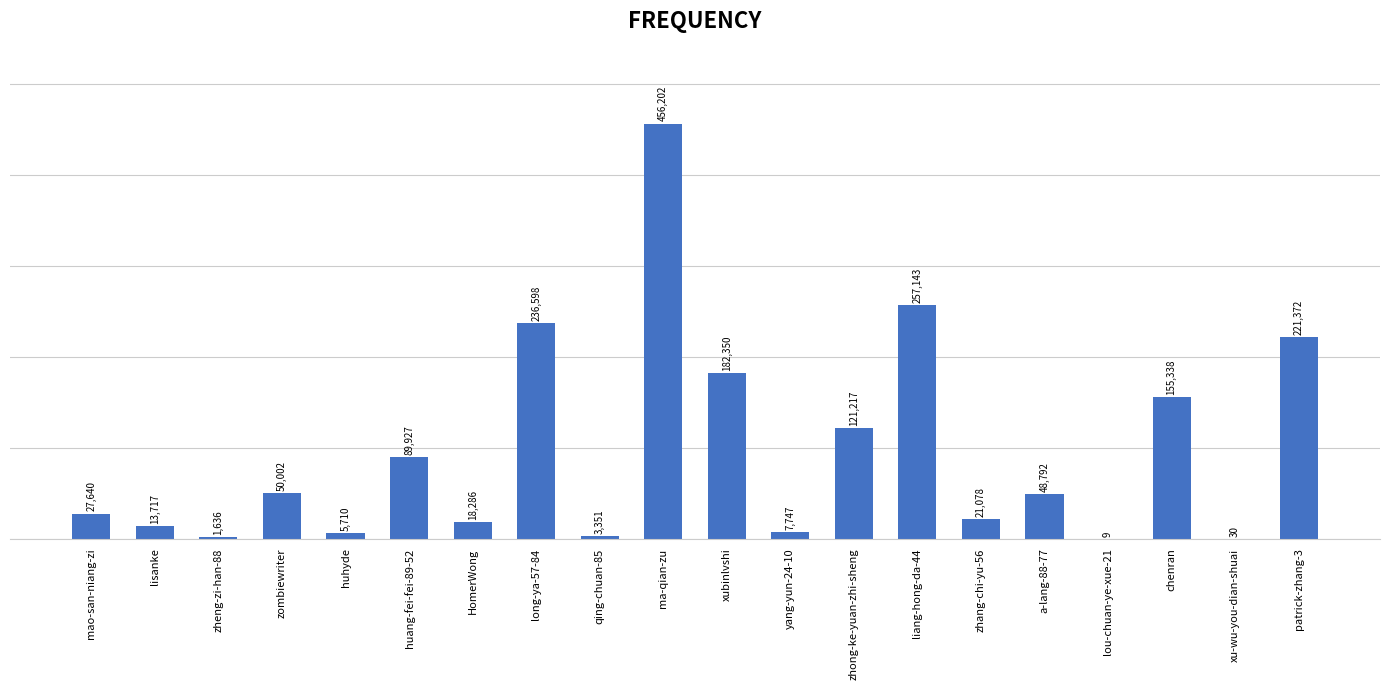

At which category does the chart reach its peak across all series?

ma-qian-zu